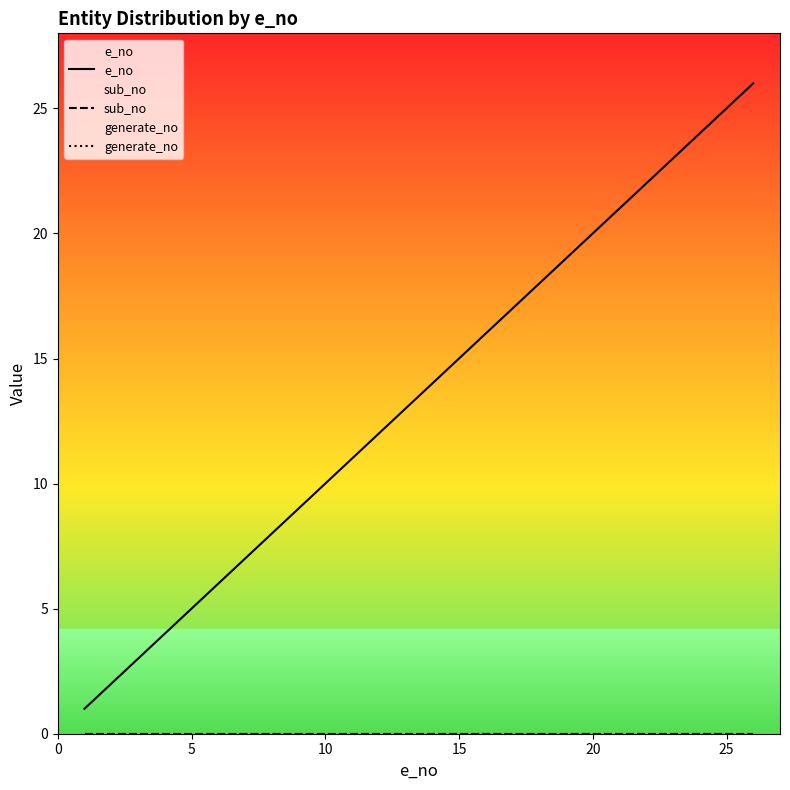

Between 13 and 19, which is larger?

19